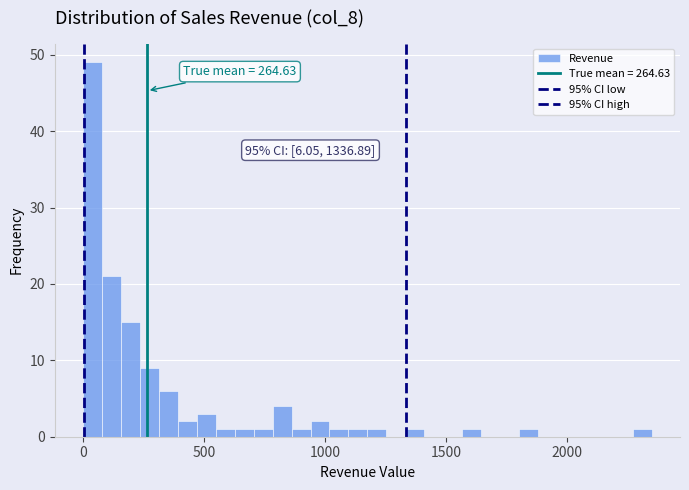

Read against the x-axis, roughly where is the centre of the tallest bar?

50